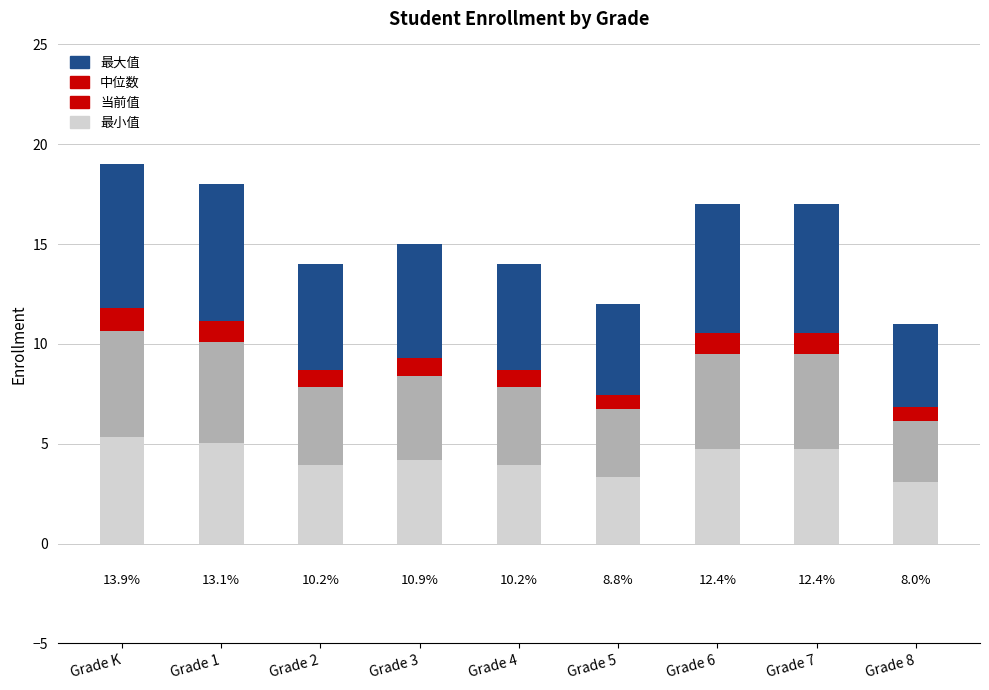

What is the total value across all series at Grade 8?

11.0